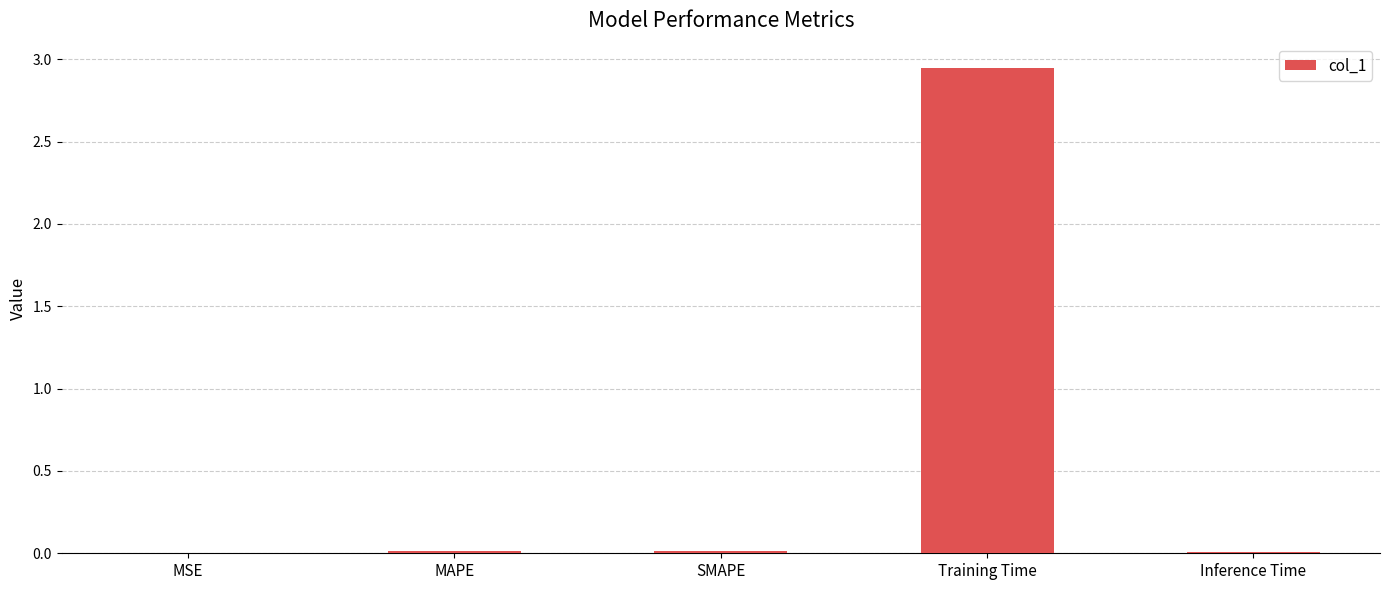

Between Inference Time and Training Time, which is larger?

Training Time